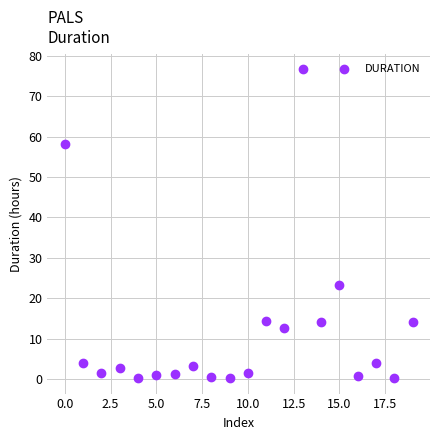

What is the range of Y values (max minus min)?

76.6